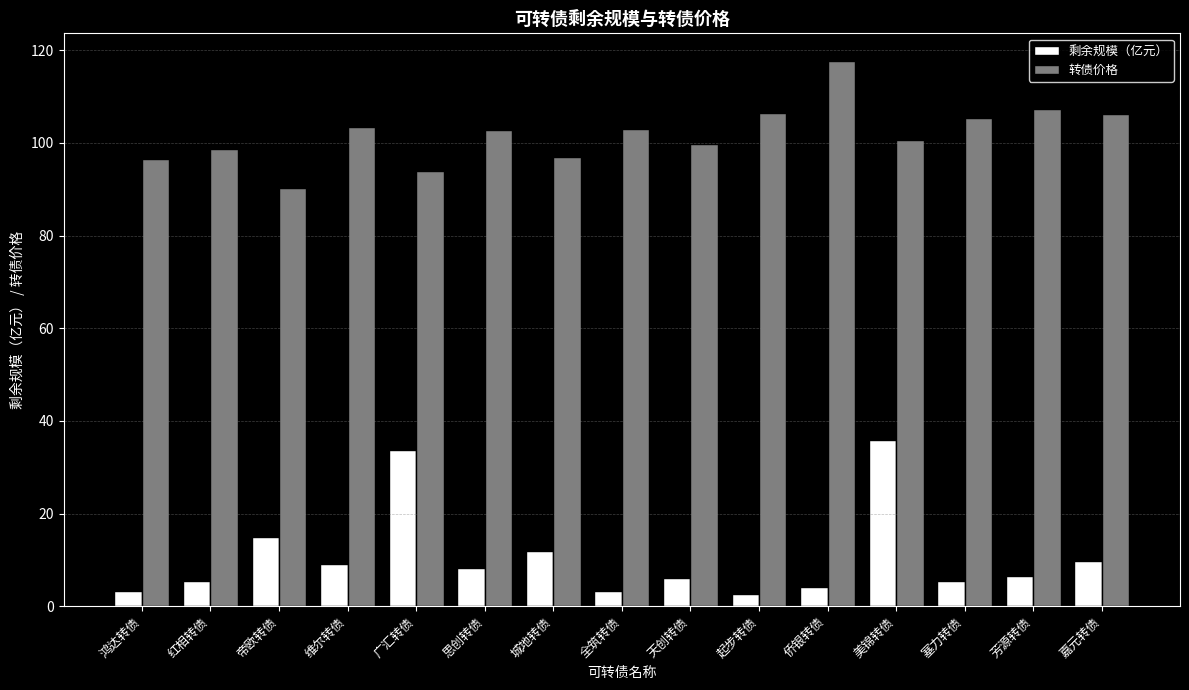

What is the total value across all series at 侨银转债?

122.0